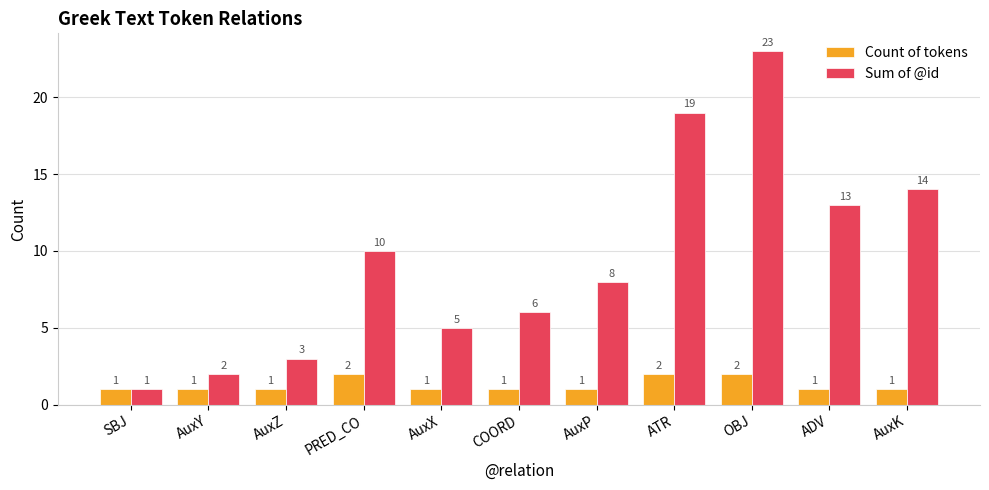

The Count of tokens series shows 3 at OBJ. True or false?

False